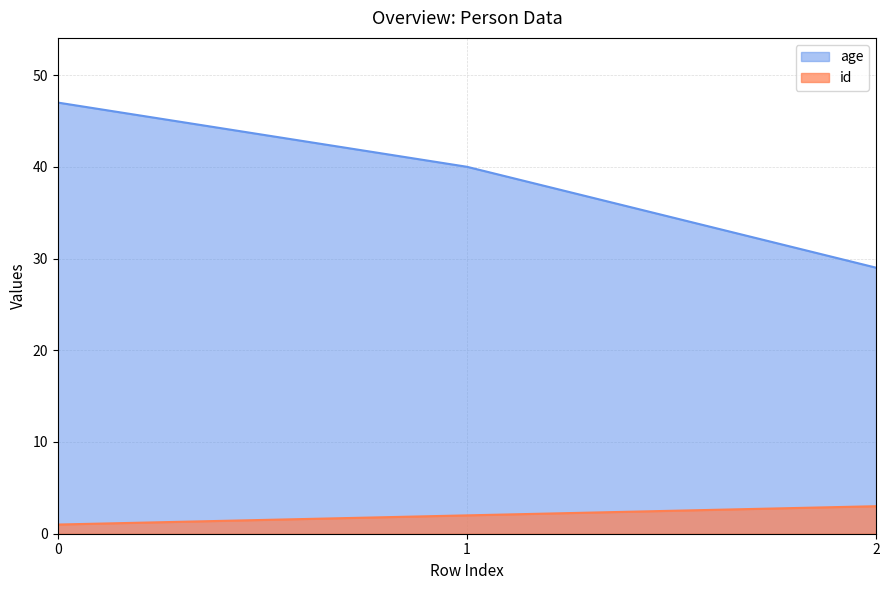

What is the difference between the highest and lowest values at 2?

26